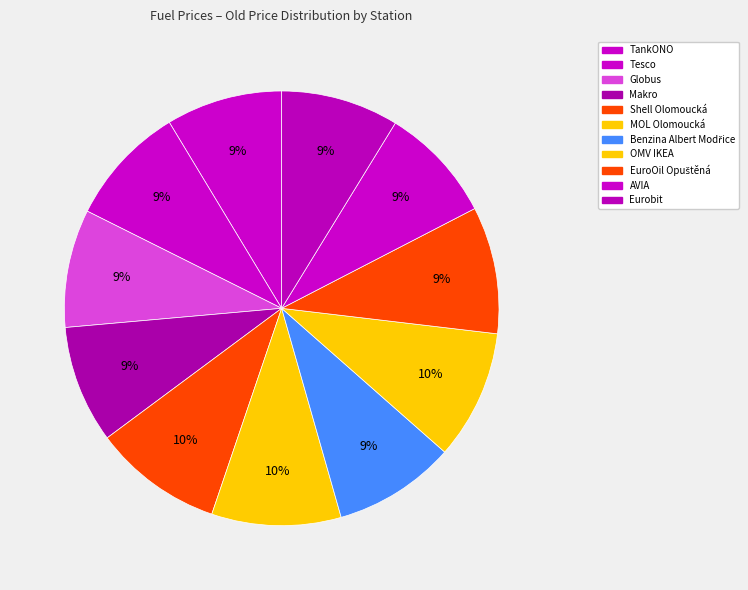

Count the number of slices in the pie.

11